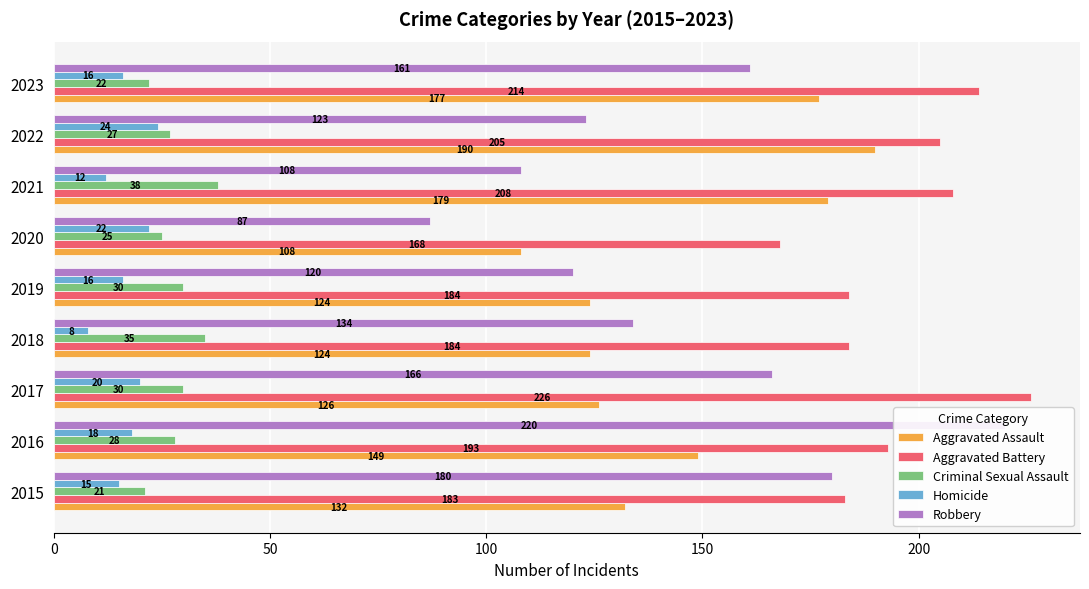

What are all the series names shown in the legend?

Aggravated Assault, Aggravated Battery, Criminal Sexual Assault, Homicide, Robbery